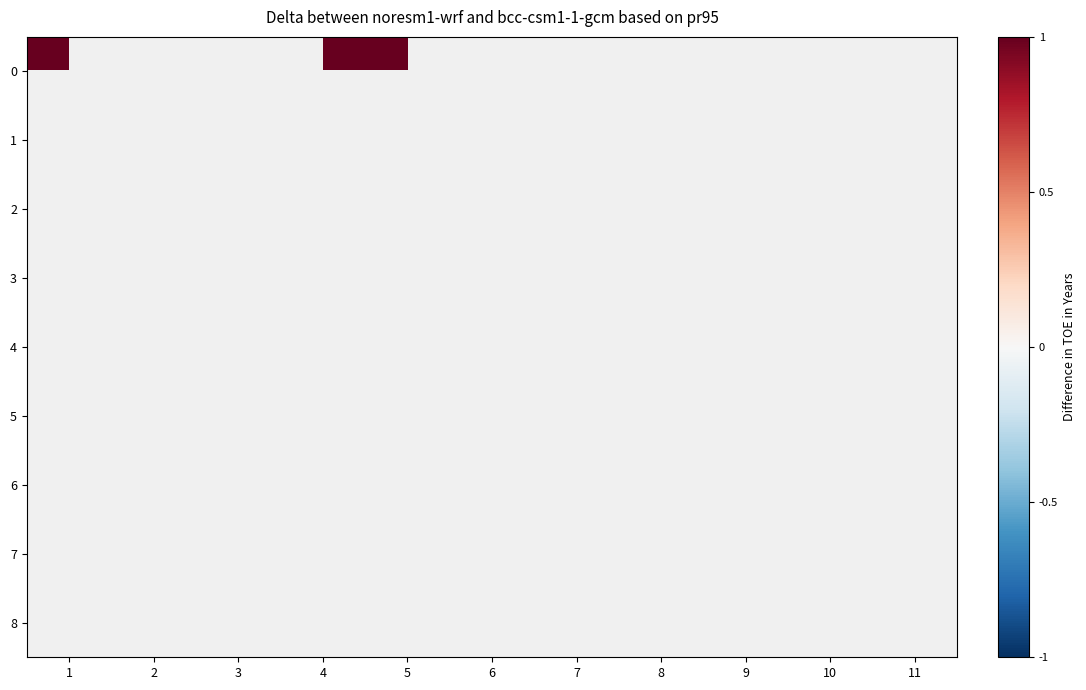

Between 4 and 5, which is larger?

4